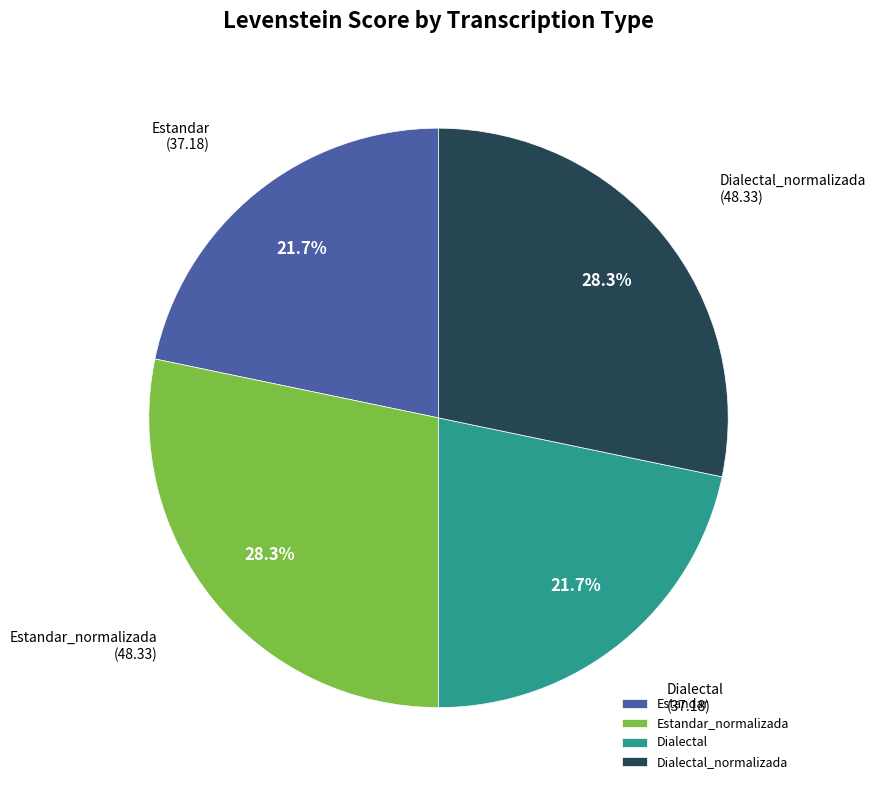

What is the ratio of the value at Estandar to the value at Dialectal?

1.0